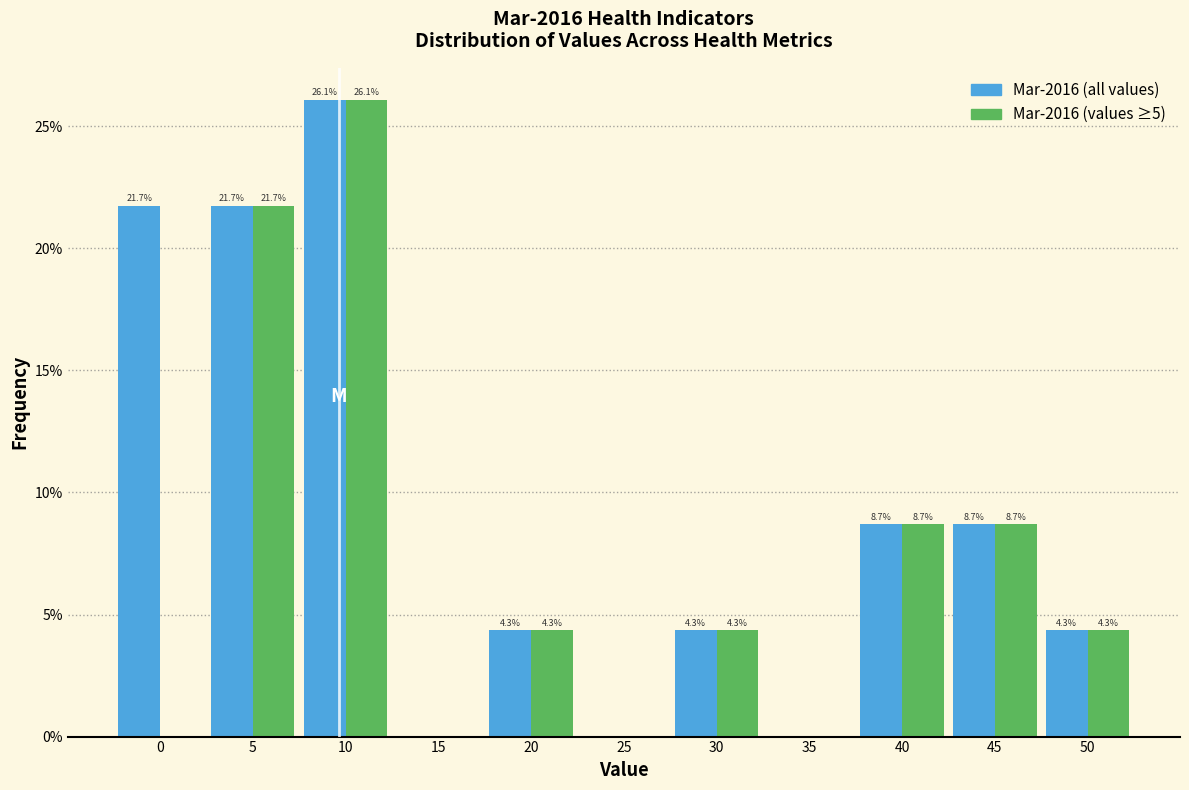

Does the chart contain stacked bars?

No